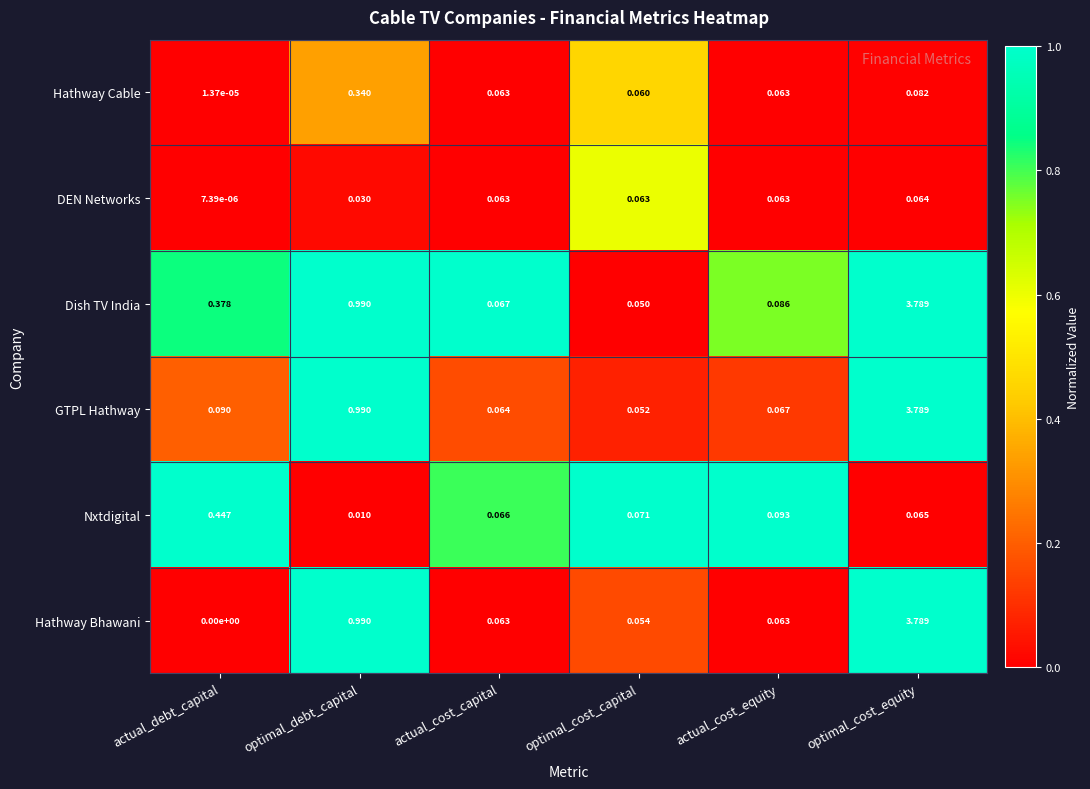

Rank the series at optimal_cost_capital from highest to lowest value.

Nxtdigital, DEN Networks, Hathway Cable, Hathway Bhawani, GTPL Hathway, Dish TV India